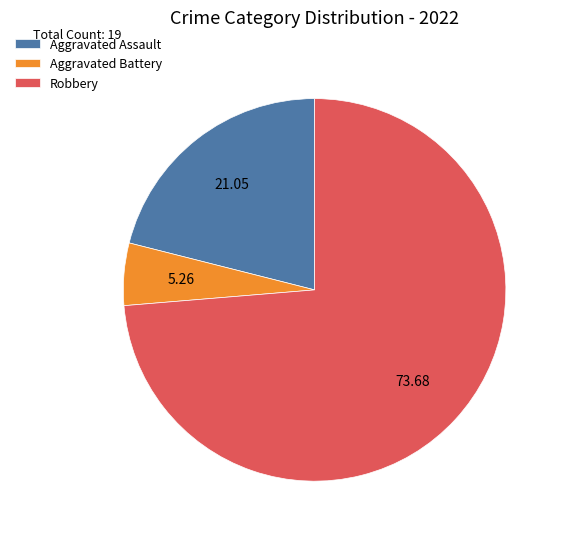

Is the sum of Robbery and Aggravated Battery greater than half?

Yes